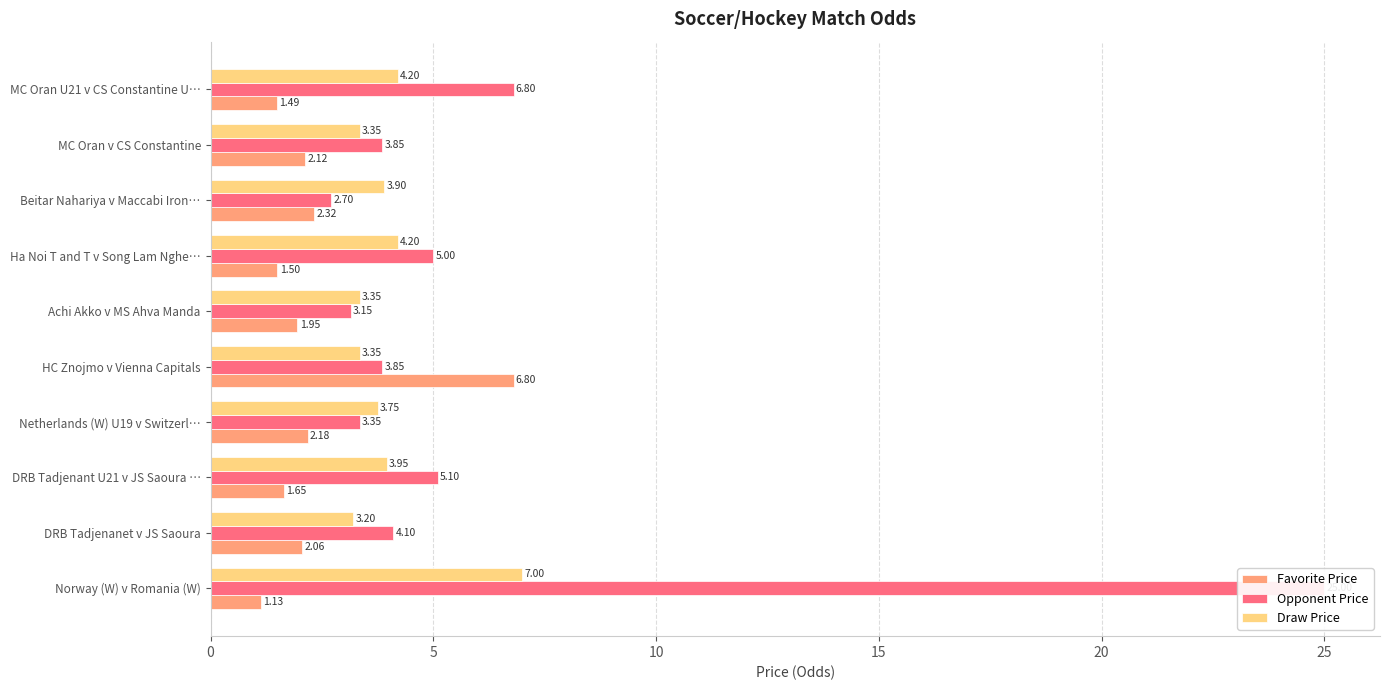

What is the difference between the highest and lowest values at DRB Tadjenanet v JS Saoura?

2.0